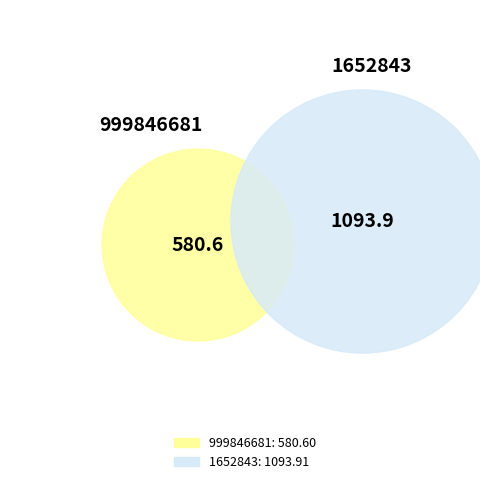

To the nearest percent, what percentage of the pie is 999846681?

35%